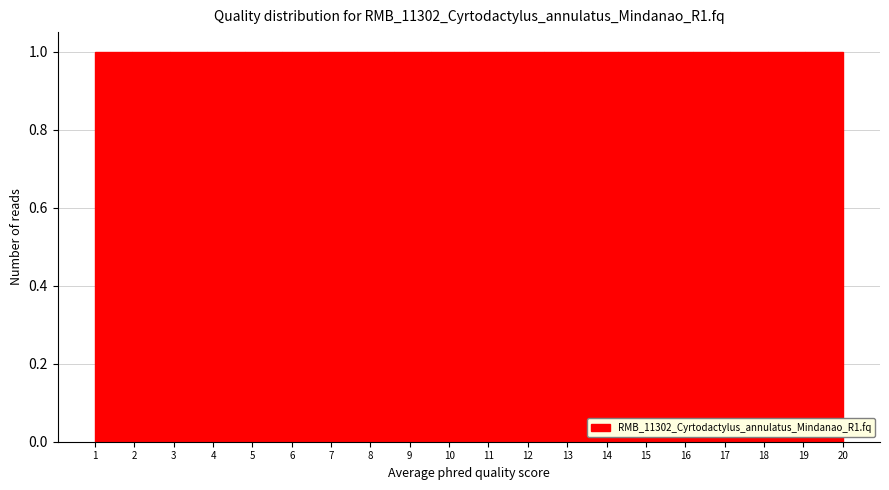

Reading left to right, list every bar in this chart as the range it spans on the x-axis followed by its height. Neither the bar edges nor the heights are printed on the chart, so give them approximately, as read against the axes.

1.00 to 1.95: 1
1.95 to 2.90: 1
2.90 to 3.85: 1
3.85 to 4.80: 1
4.80 to 5.75: 1
5.75 to 6.70: 1
6.70 to 7.65: 1
7.65 to 8.60: 1
8.60 to 9.55: 1
9.55 to 10.50: 1
10.50 to 11.45: 1
11.45 to 12.40: 1
12.40 to 13.35: 1
13.35 to 14.30: 1
14.30 to 15.25: 1
15.25 to 16.20: 1
16.20 to 17.15: 1
17.15 to 18.10: 1
18.10 to 19.05: 1
19.05 to 20.00: 1